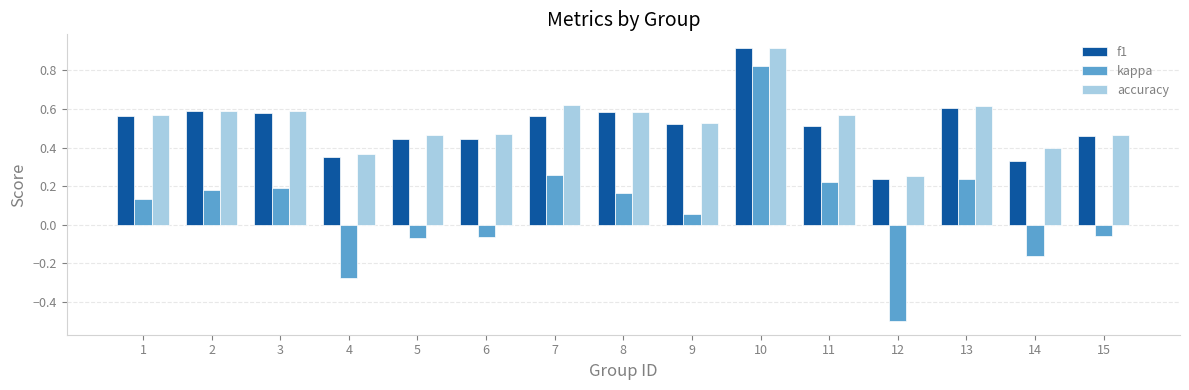

What is the difference between the maximum and minimum values in the kappa series?

1.3